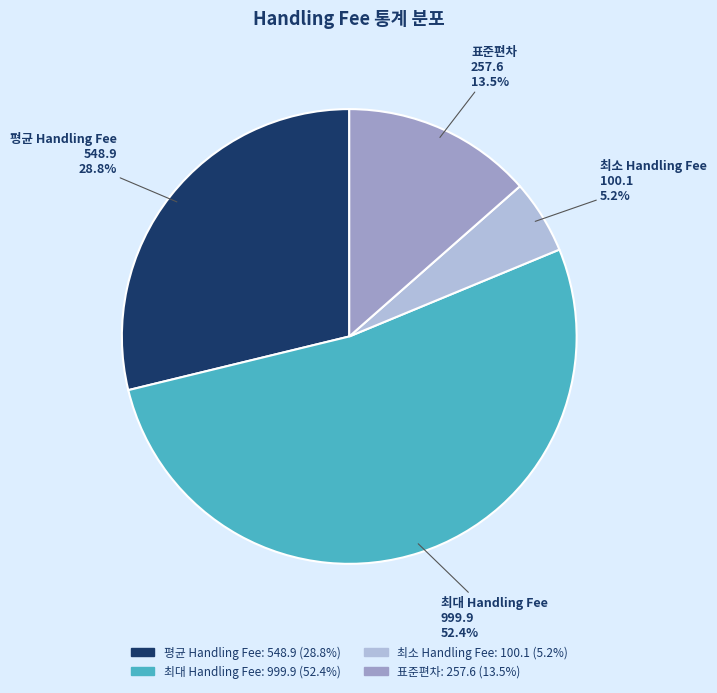

Which slice represents more than half of the pie?

최대 Handling Fee